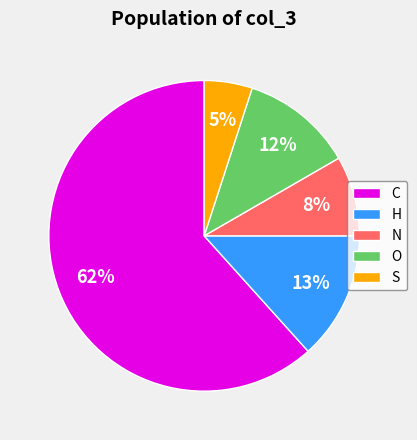

To the nearest percent, what portion does C represent?

62%